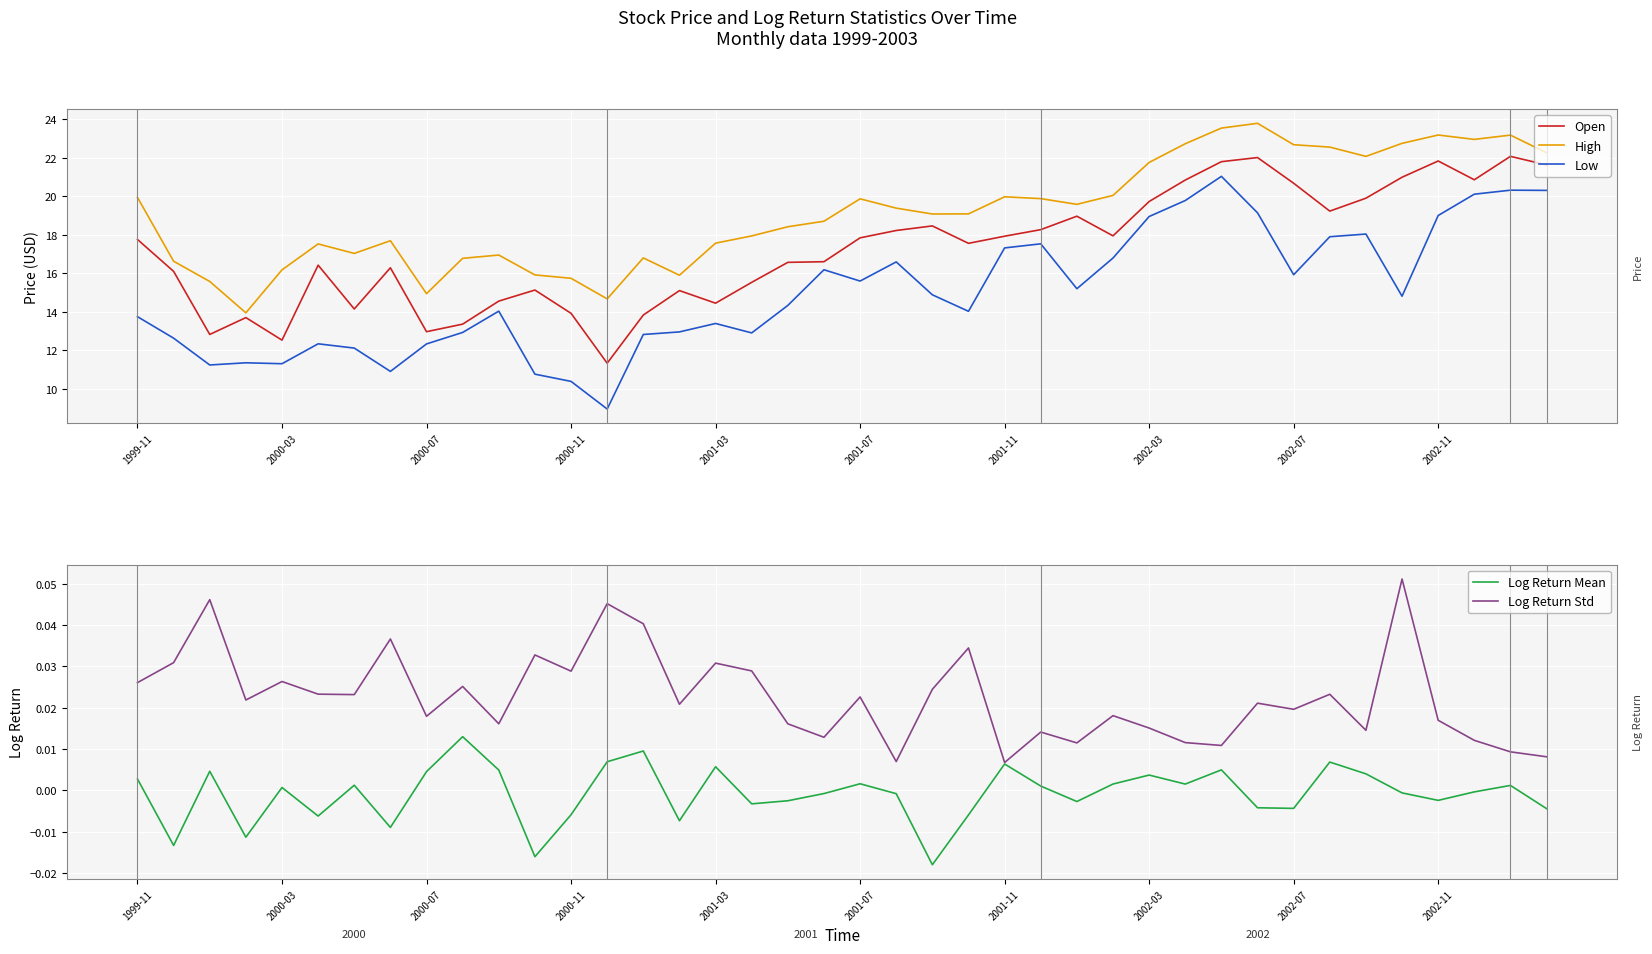

At how many categories does at least one series exceed 20?

13